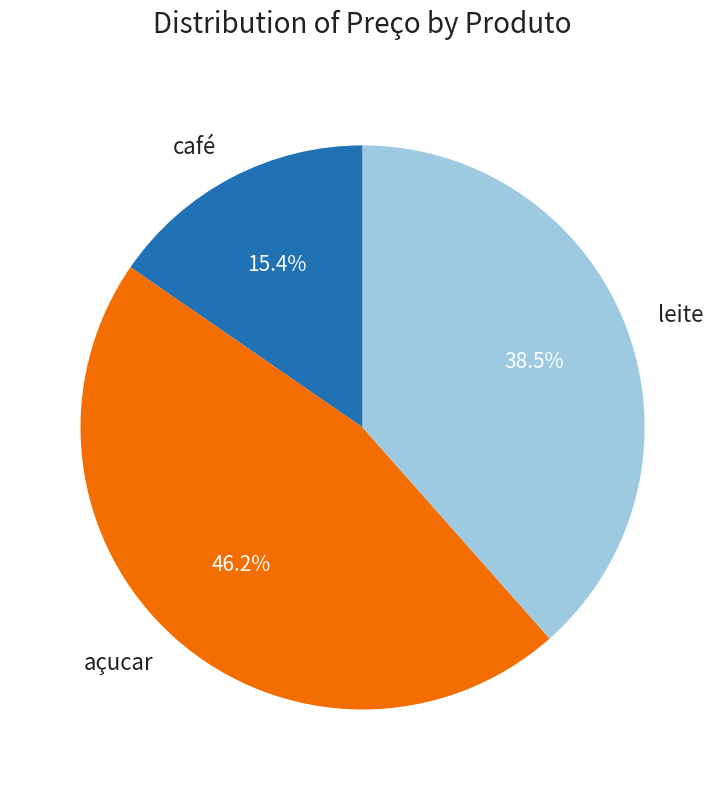

To the nearest percent, what is the combined percentage of açucar and leite?

85%